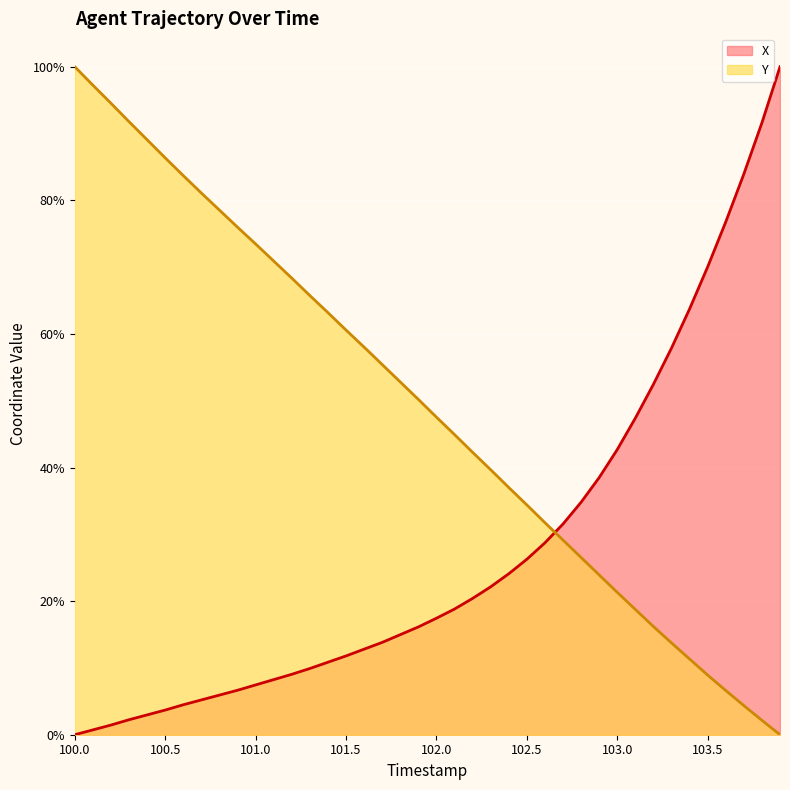

Reading right to left, extract all data points from this chart.

X: 100.0	91.6	83.9	76.8	70.0	63.7	57.9	52.5	47.4	42.7	38.5	34.8	31.5	28.7	26.3	24.1	22.1	20.4	18.8	17.4	16.1	15.0	13.8	12.8	11.8	10.9	9.9	9.0	8.2	7.5	6.7	5.9	5.2	4.5	3.7	3.0	2.2	1.4	0.7	0.0
Y: 0.0	2.2	4.4	6.6	8.9	11.3	13.7	16.2	18.8	21.3	23.9	26.5	29.1	31.7	34.4	37.0	39.7	42.3	44.9	47.5	50.2	52.8	55.4	58.0	60.6	63.2	65.7	68.4	70.9	73.5	76.0	78.5	81.1	83.7	86.4	89.1	91.8	94.5	97.2	100.0